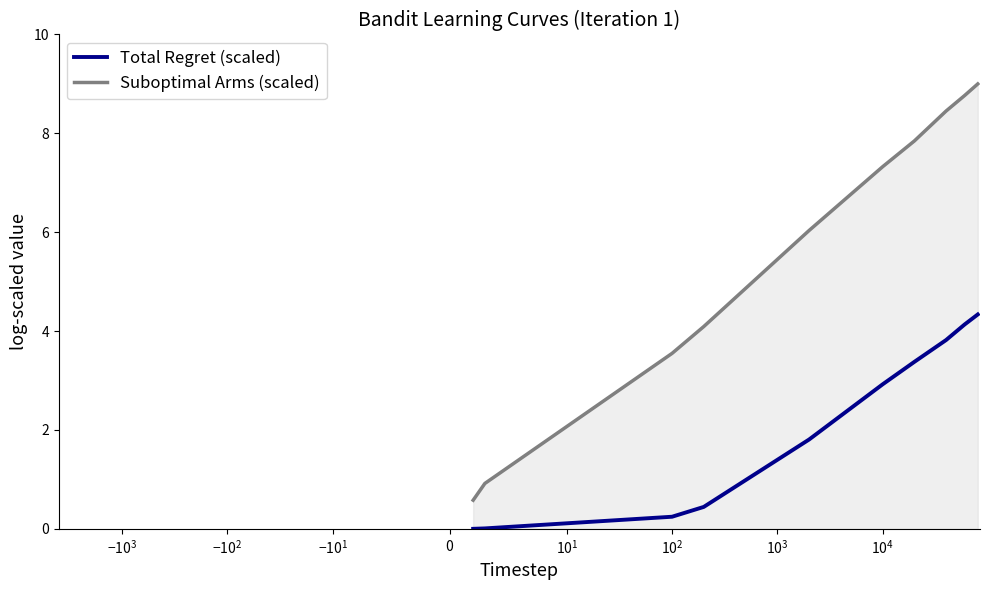

The Total Regret (scaled) series shows 2.7 at 8. True or false?

False